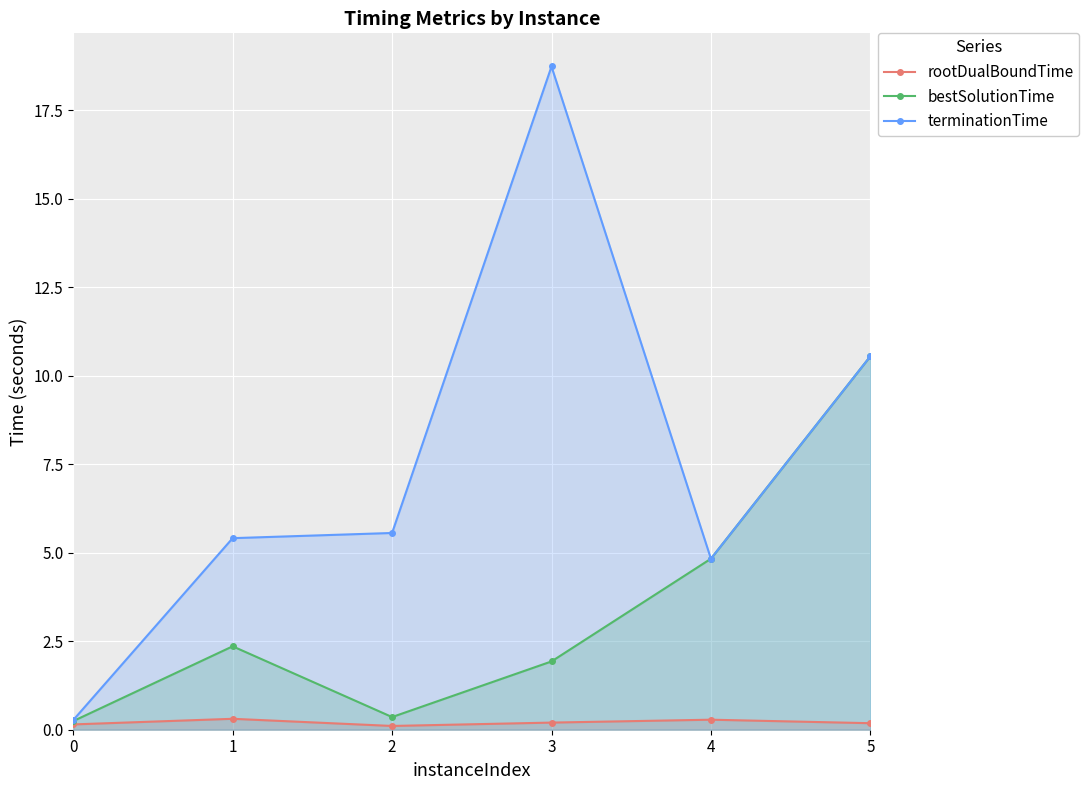

Is it true that terminationTime equals 5.6 at 2?

True